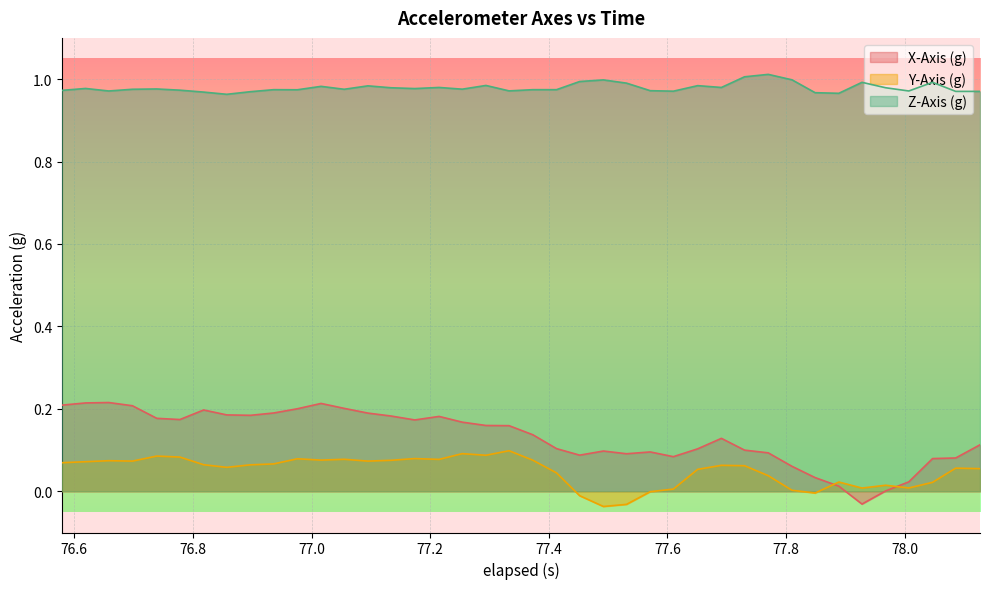

Rank the series by their maximum value, from highest to lowest.

Z-Axis (g), X-Axis (g), Y-Axis (g)